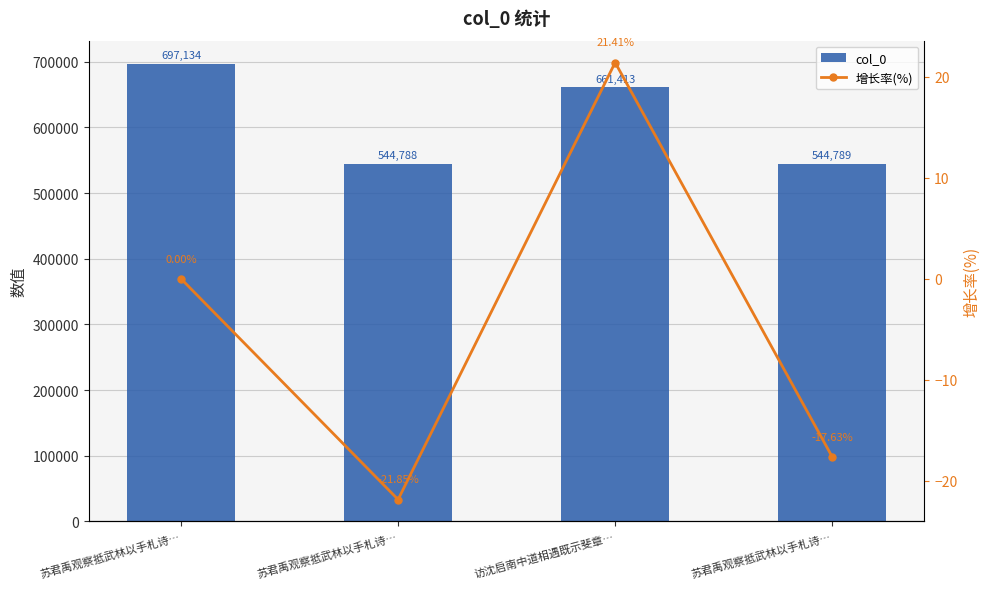

Which series has the widest spread of values?

col_0